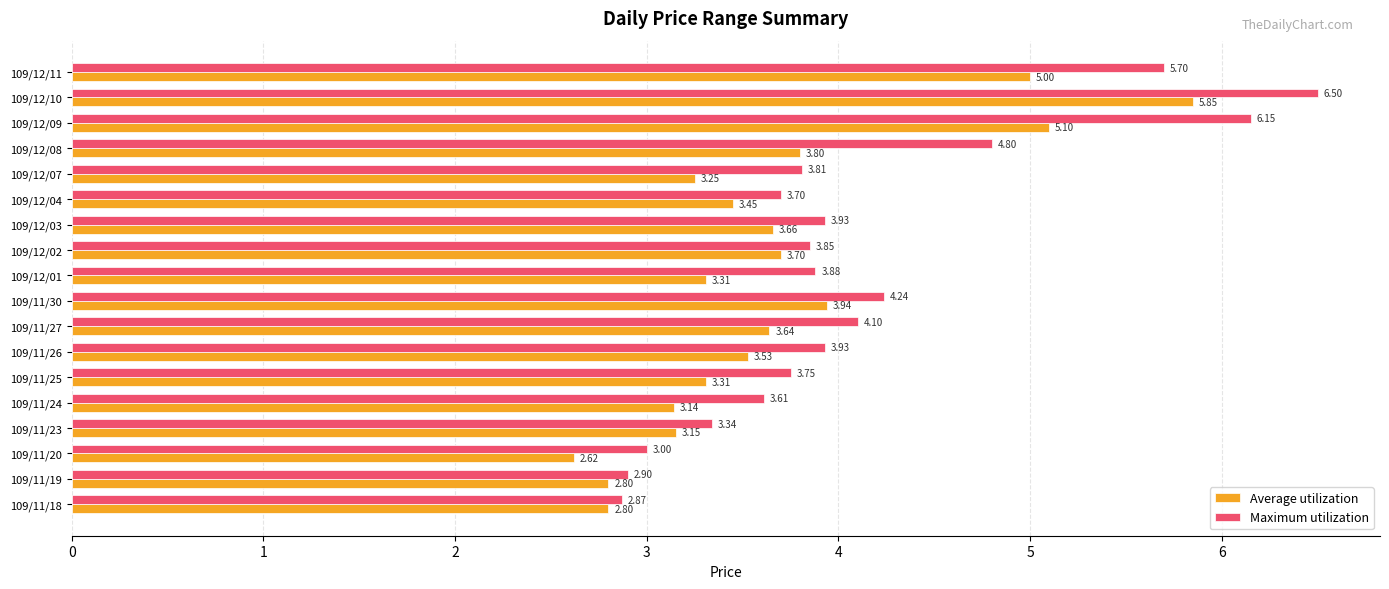

What is the average value of the Average utilization series?

3.7